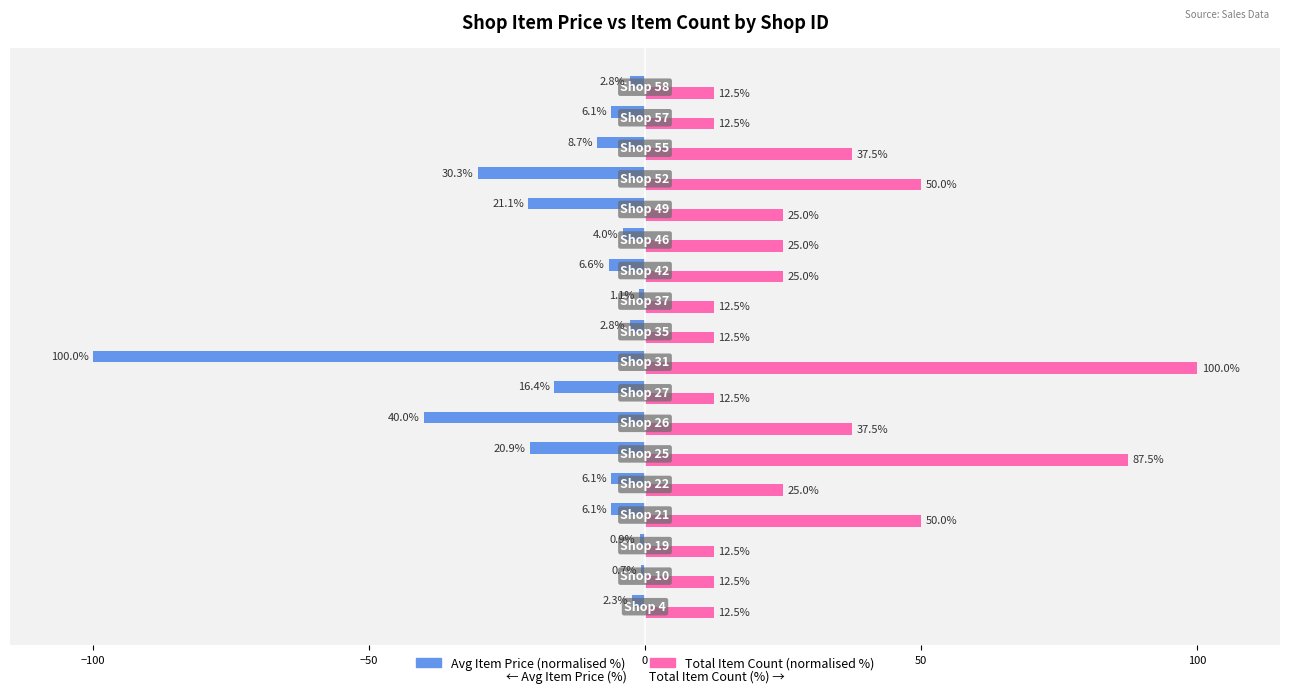

Which series has the widest spread of values?

Avg Item Price (normalised %)